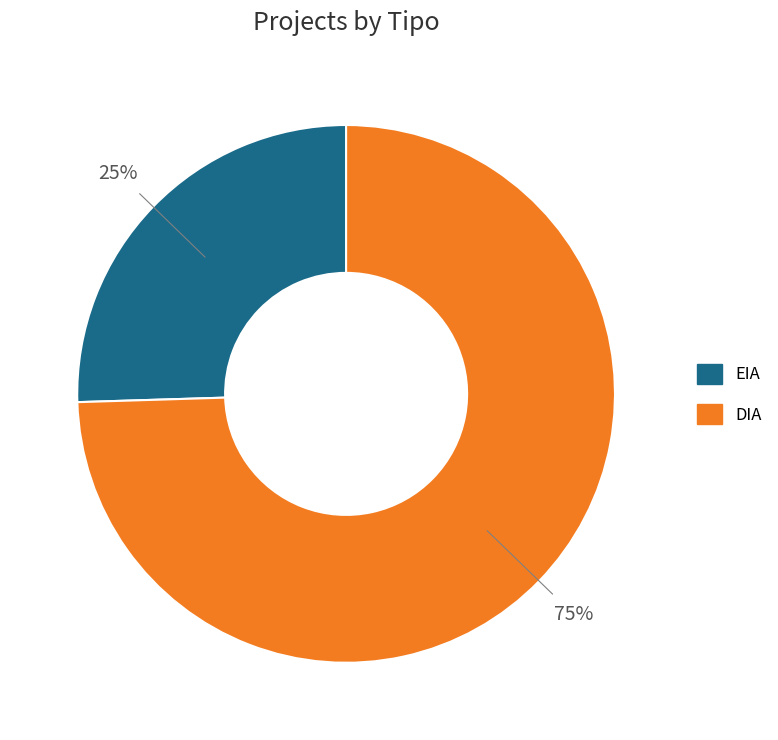

Which category has the smallest portion of the pie?

EIA